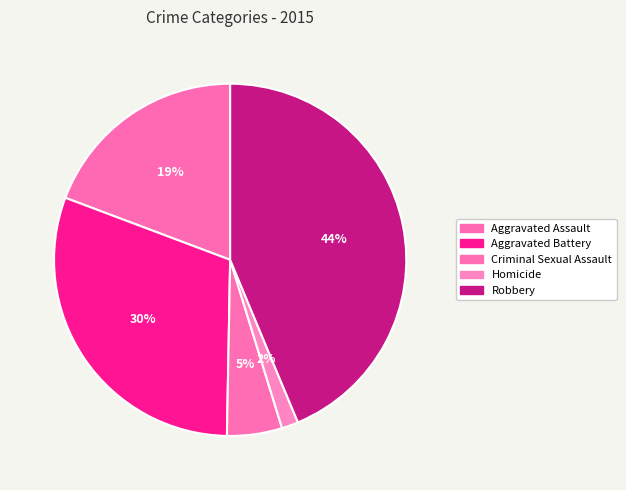

How many slices are in this pie chart?

5